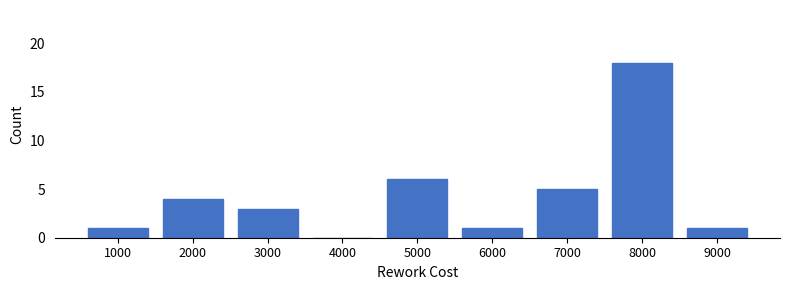

True or false: the data shows 1 at 6000.

True